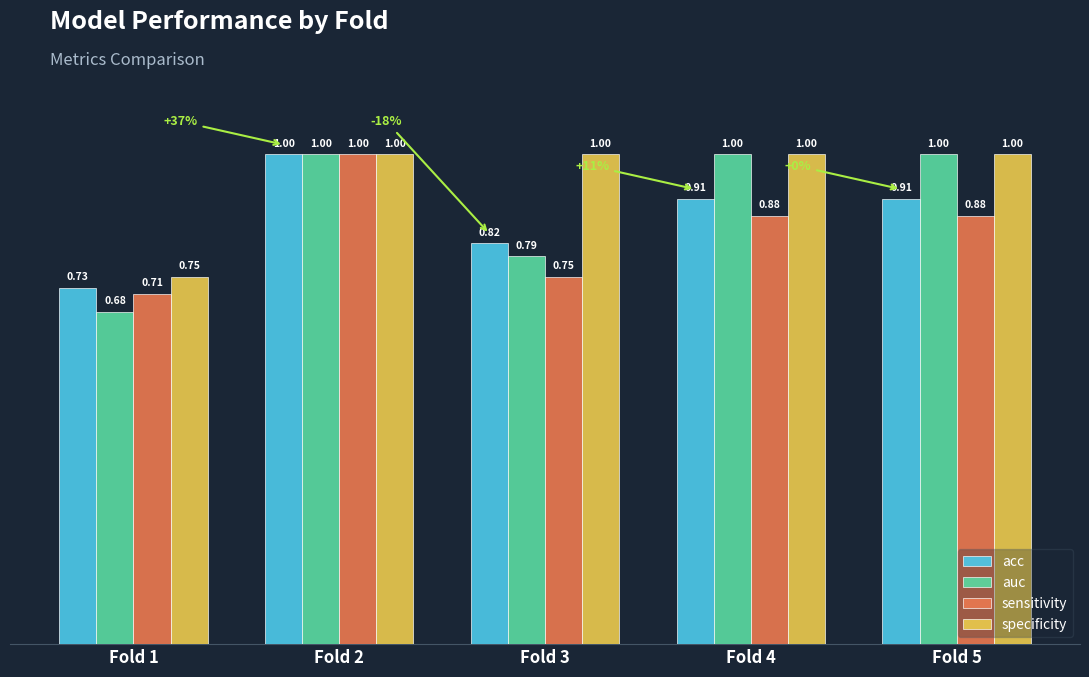

Is the value of specificity at Fold 3 greater than the value of sensitivity at Fold 1?

Yes